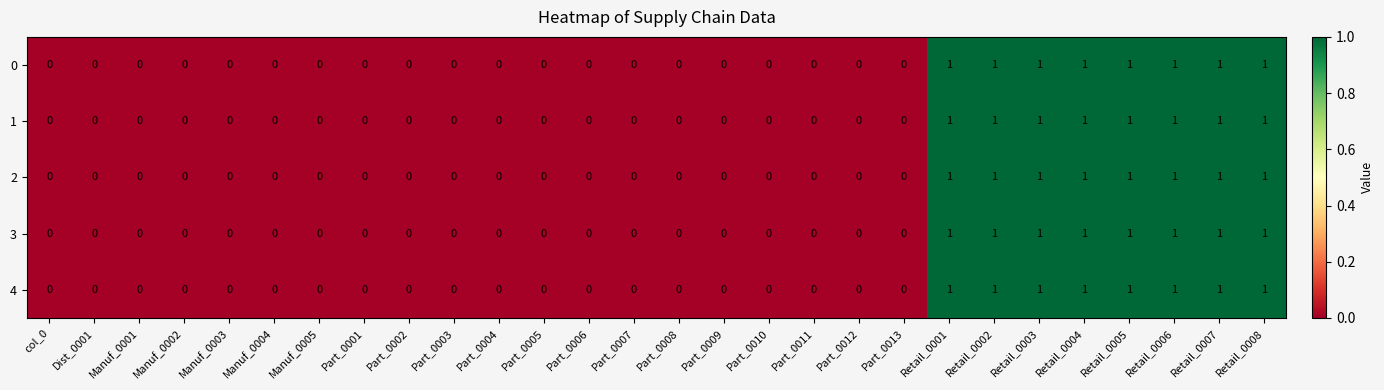

True or false: 1 has a value of 1 at Part_0011.

False